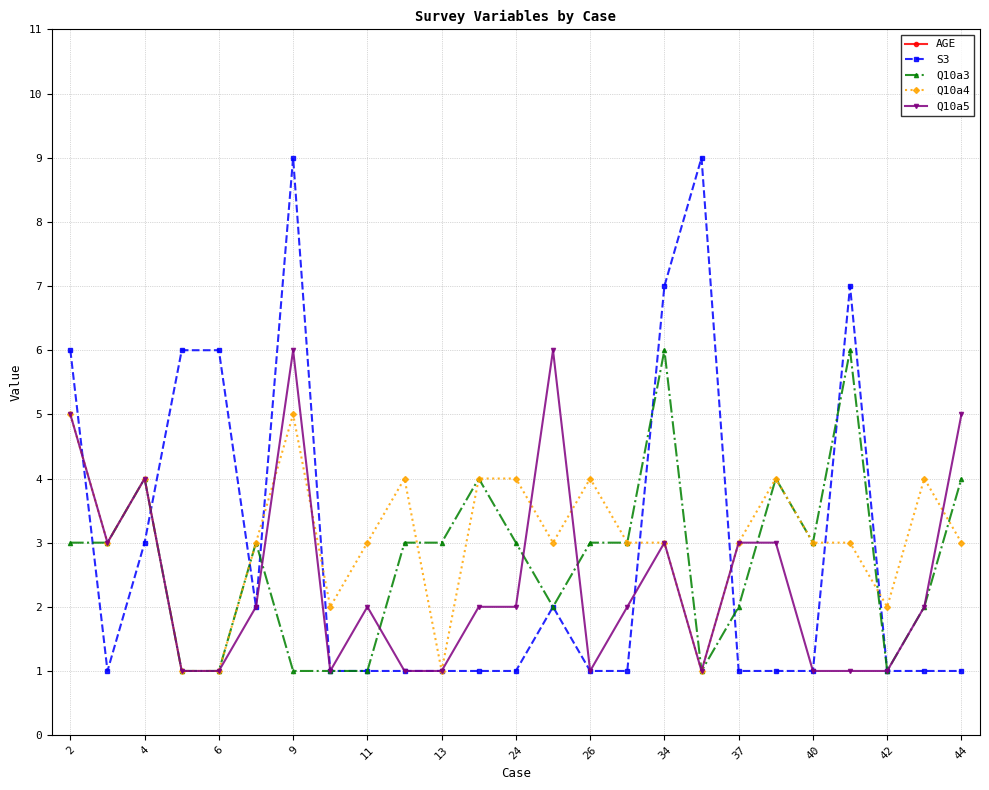

The Q10a3 series shows 2 at 23. True or false?

True